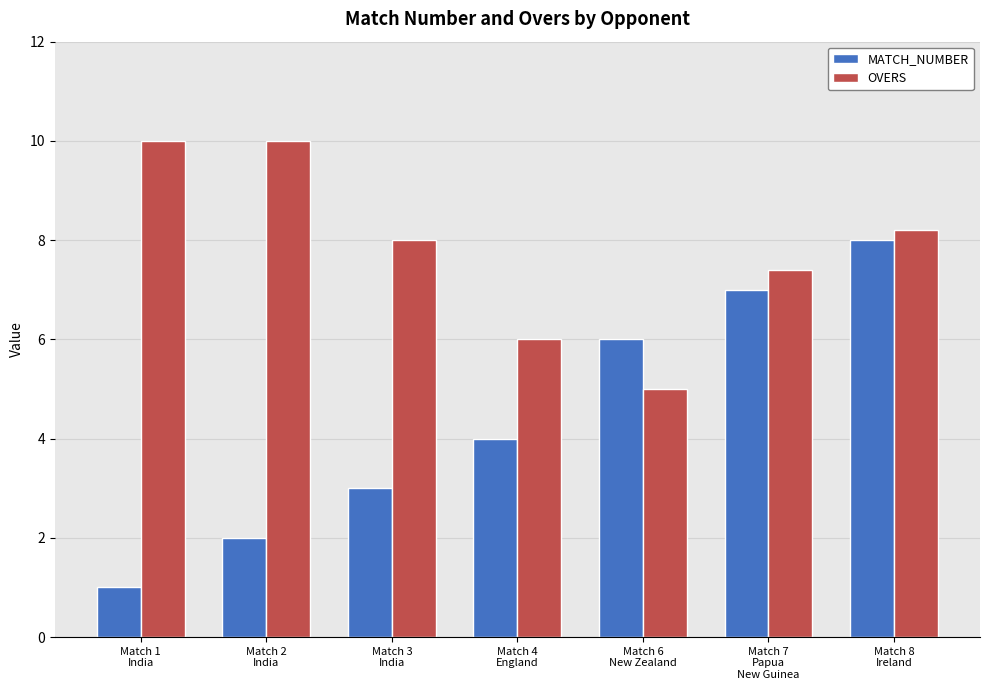

How many data points in OVERS are less than 8?

3